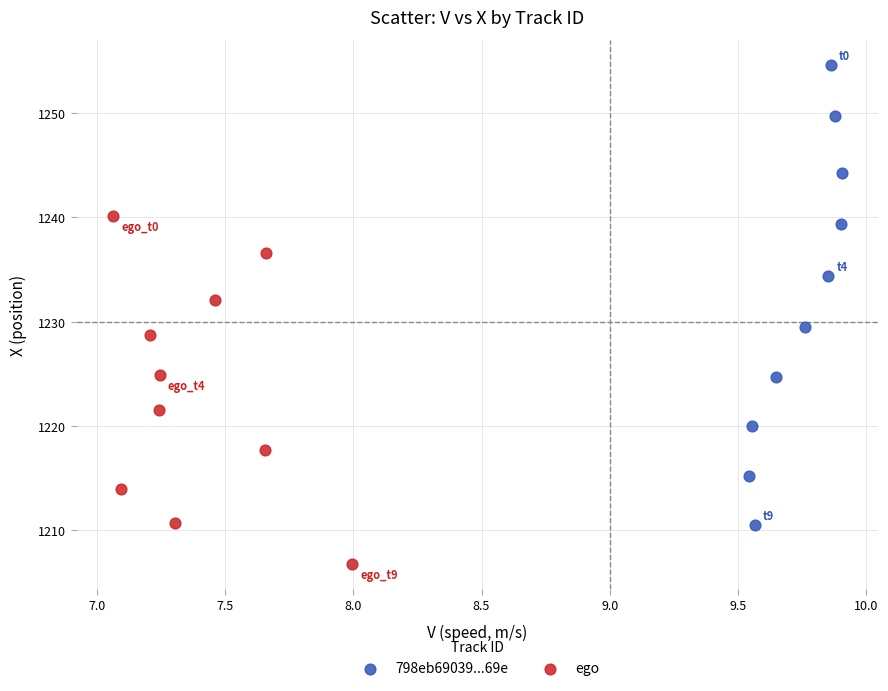

Which series has the widest spread of Y values?

798eb69039...69e